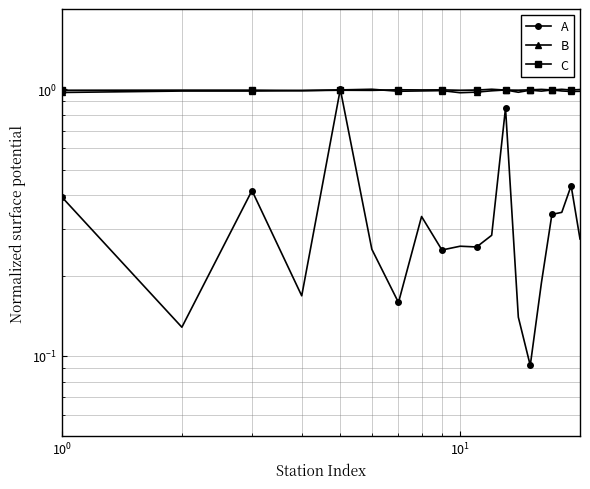

How many intersections are there between A and B?

2